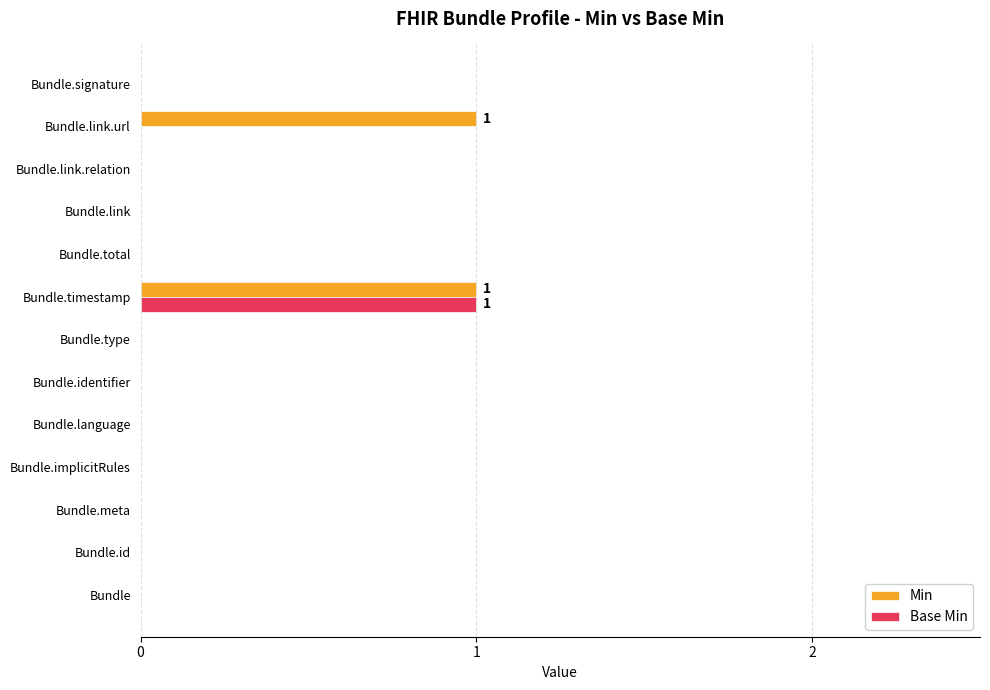

Is the value of Min at Bundle.timestamp greater than the value of Base Min at Bundle.type?

Yes